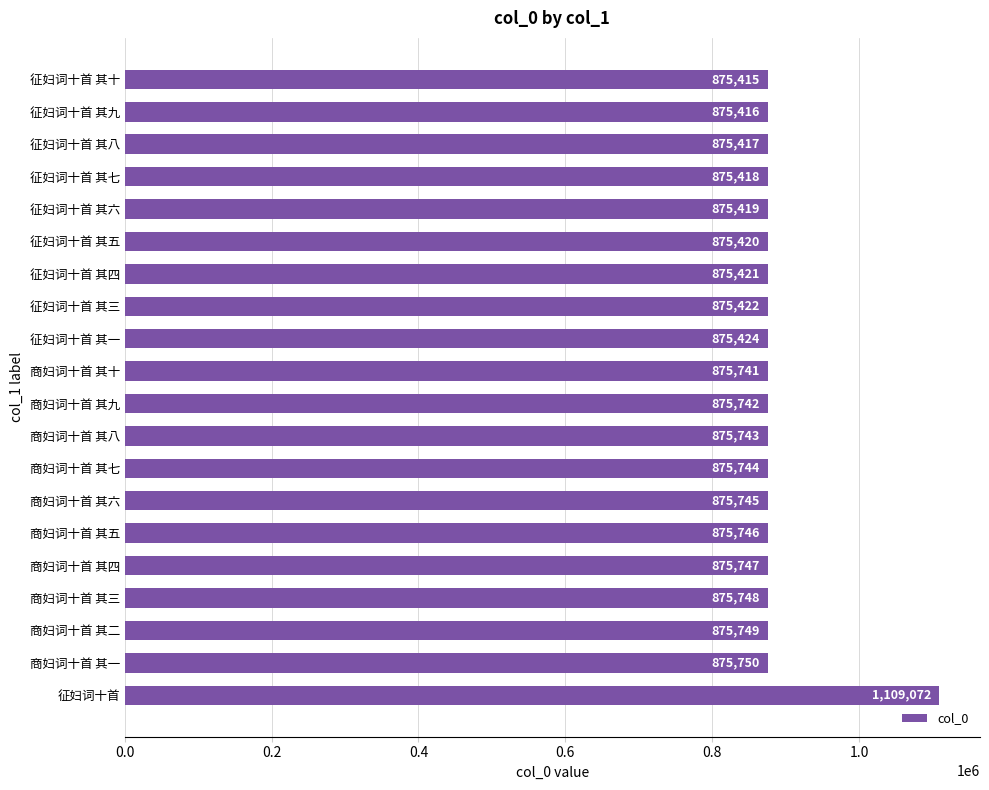

Which category has the lowest value across all series?

征妇词十首 其十